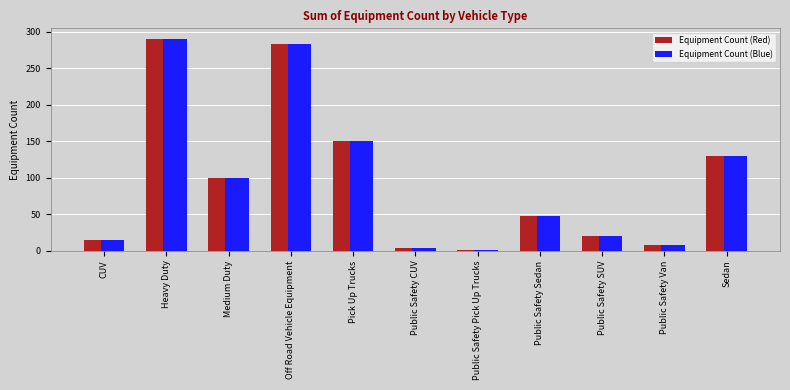

What is the label of the 9th bar from the left?

Public Safety SUV